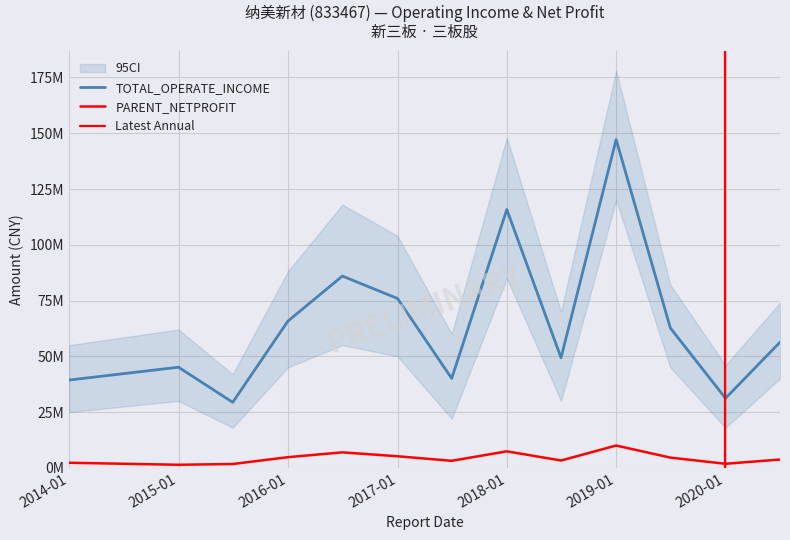

True or false: TOTAL_OPERATE_INCOME has a value of 29368530.0 at 2015-06-30.

True